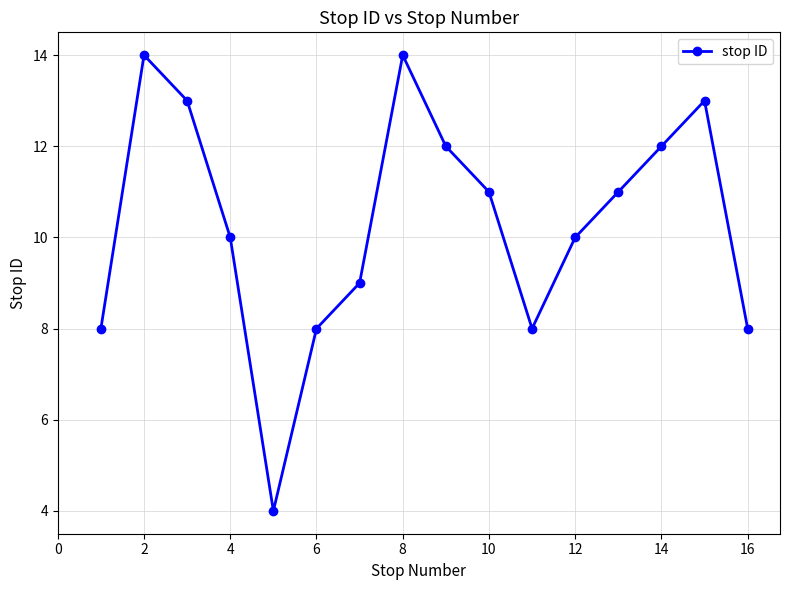

What is the average value?

10